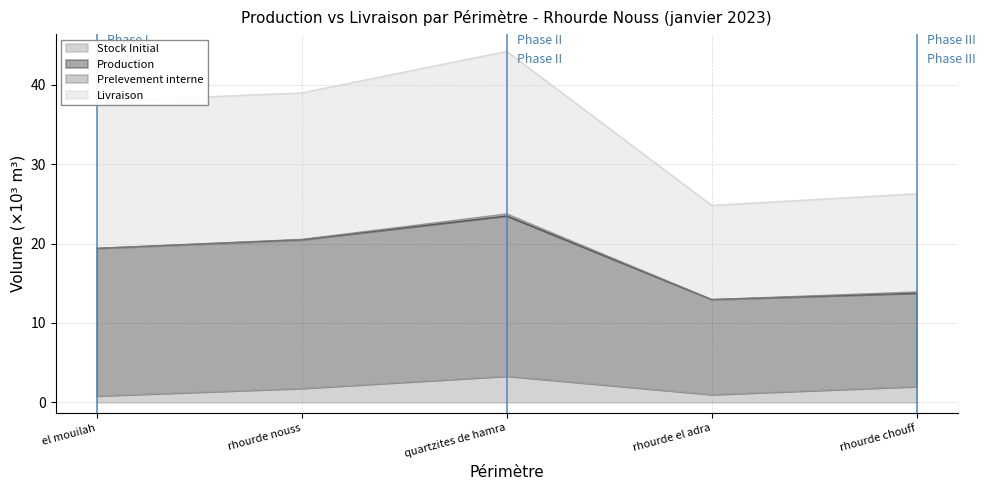

Where is the first local minimum for Livraison?

rhourde el adra